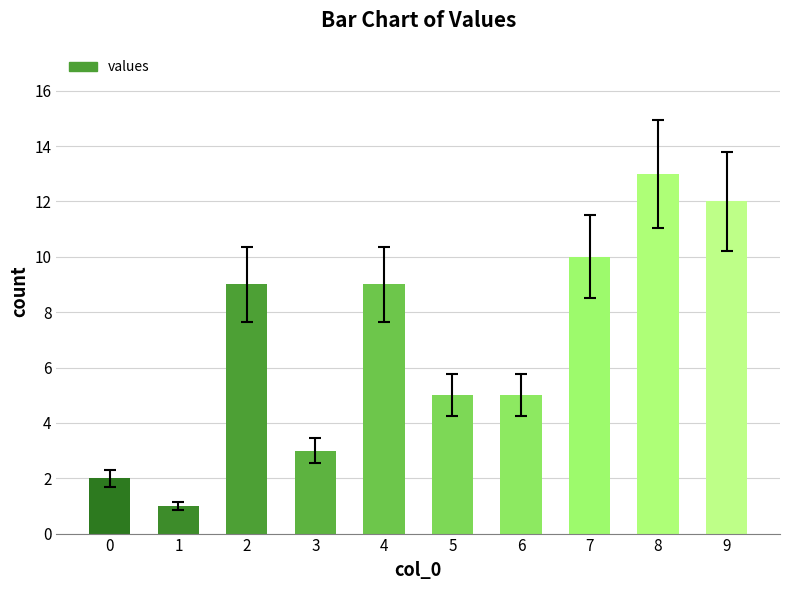

Reading left to right, extract all data points from this chart.

2	1	9	3	9	5	5	10	13	12